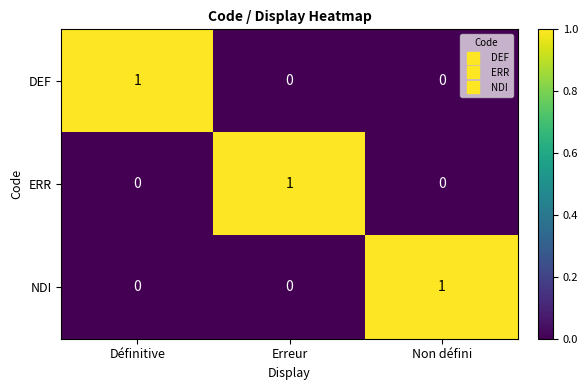

How many ERR values are between 0 and 1?

3